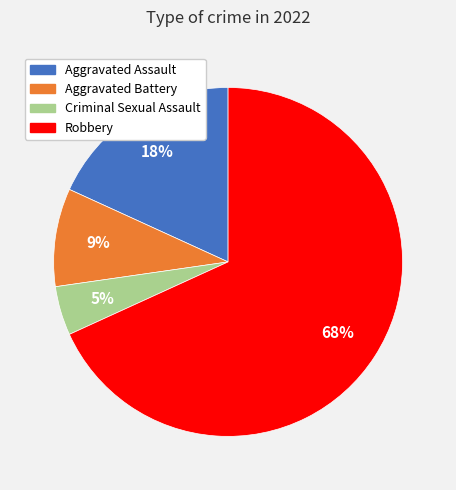

Which has a higher value, Robbery or Aggravated Battery?

Robbery